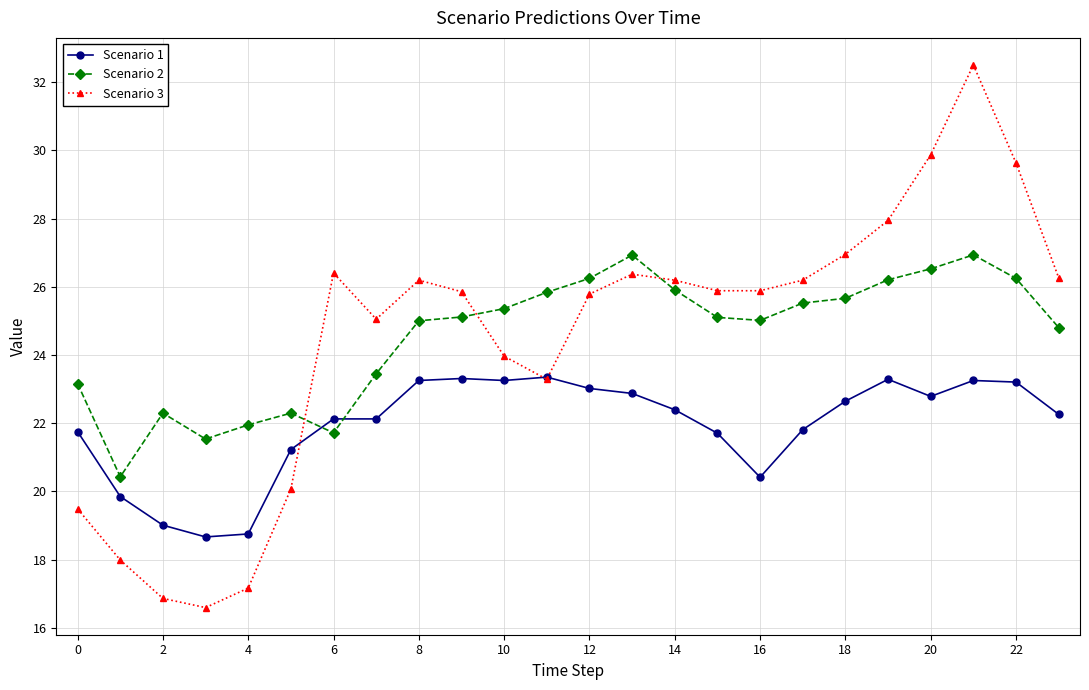

What is the minimum value for Scenario 3?

16.6